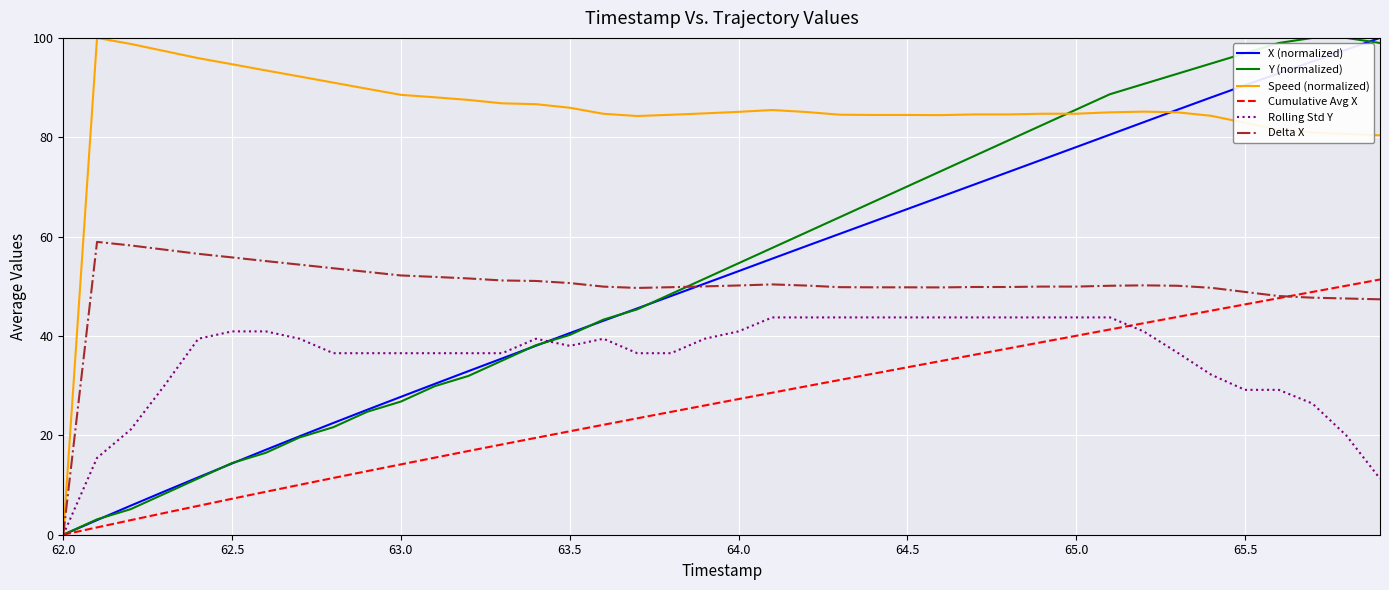

What is the greatest value displayed?

100.0